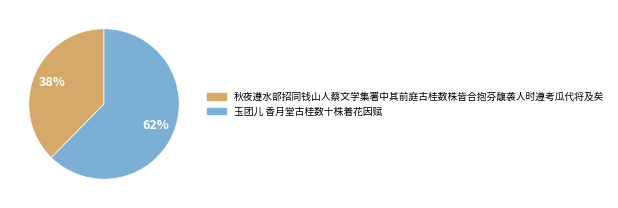

Do 玉团儿 香月堂古桂数十株着花因赋 and 秋夜遵水部招同钱山人蔡文学集署中其前庭古桂数株皆合抱芬馥袭人时遵考瓜代将及矣 together represent more than half of the pie?

Yes